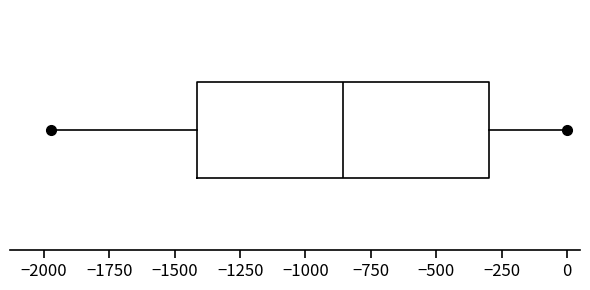

Transcribe this box plot: give where the median line is, the range the box spans, and where the two whiskers end, as read against the x-axis. The values are not printed on the chart, so give them approximately, as read against the axis.

median -850, box -1400 to -300, whiskers -1950 to 0